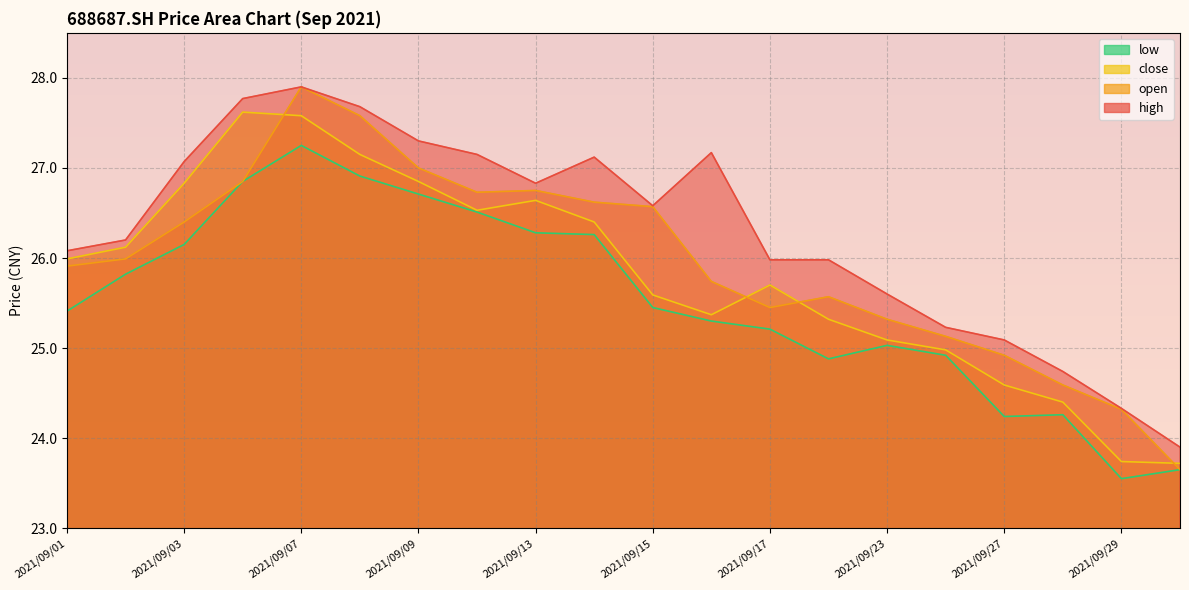

At which category does close reach its first local peak?

2021/09/06